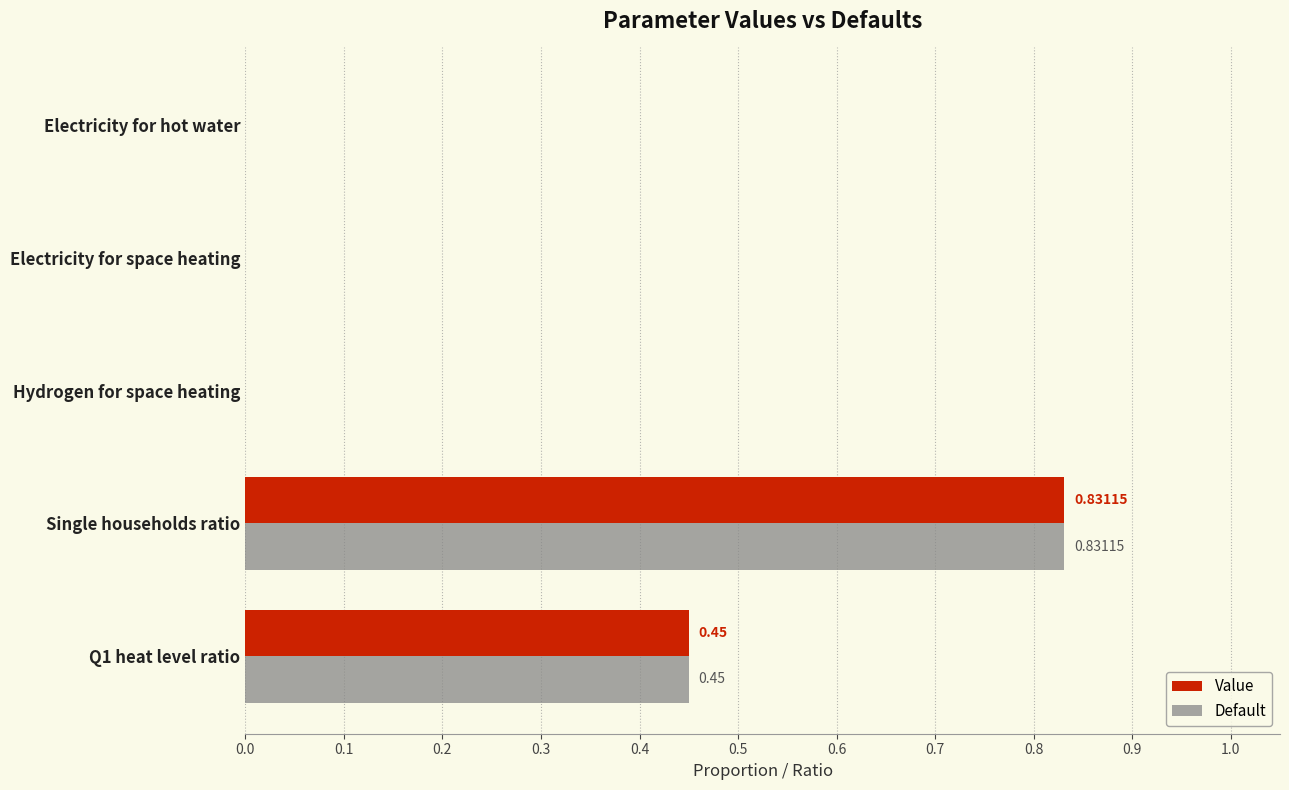

At which category is the sum across all series the highest?

Single households ratio